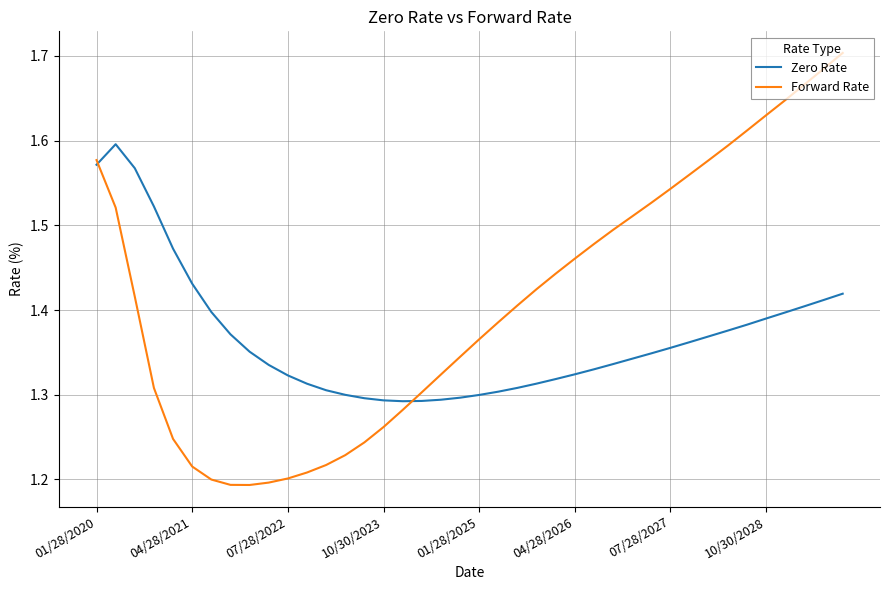

List the series in order of their peak value, lowest first.

Zero Rate, Forward Rate